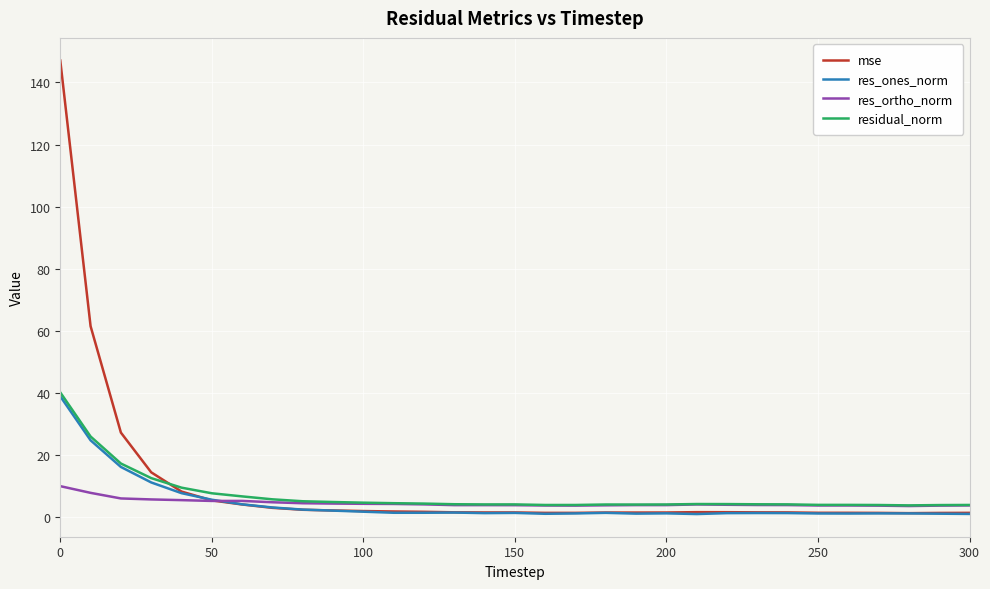

What is the maximum value for res_ones_norm?

38.9